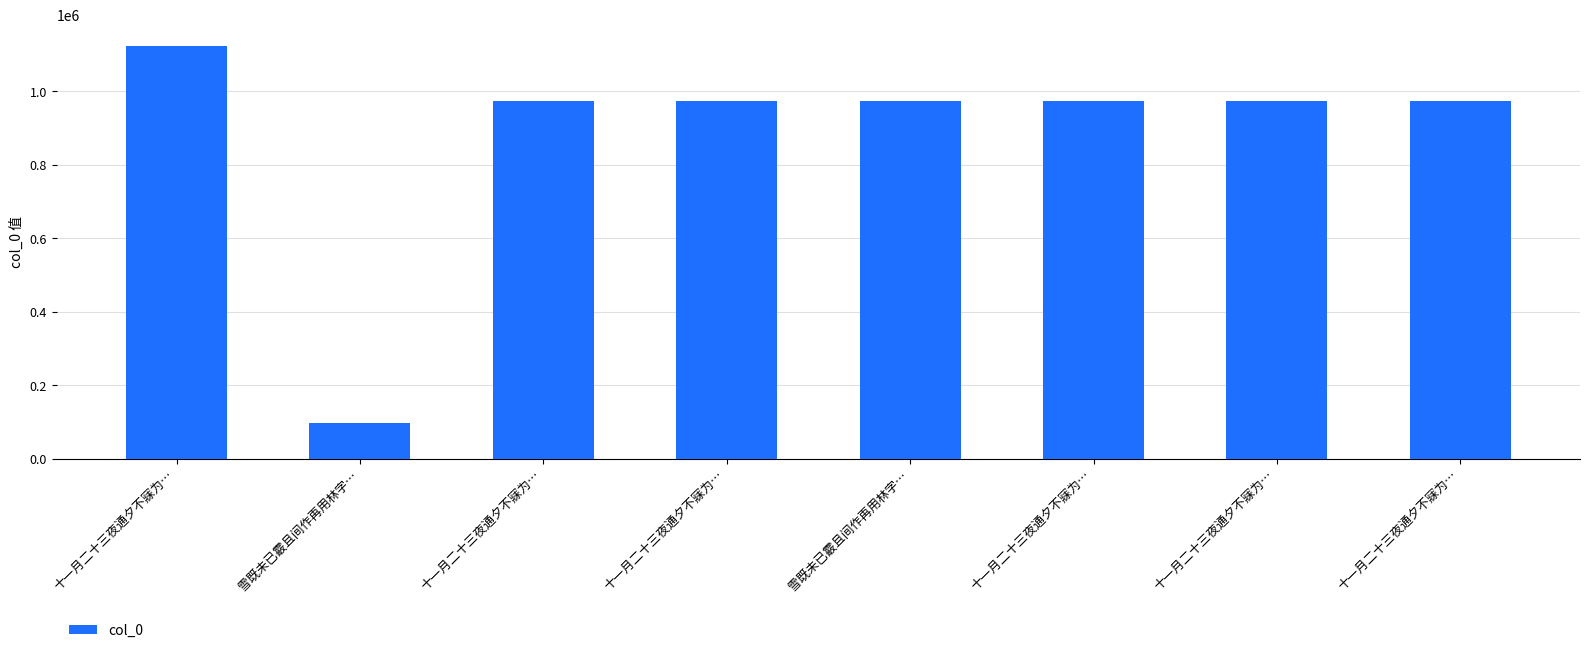

Approximately how many times larger is the value at 十一月二十三夜通夕不寐为… compared to 十一月二十三夜通夕不寐为…?

1.0